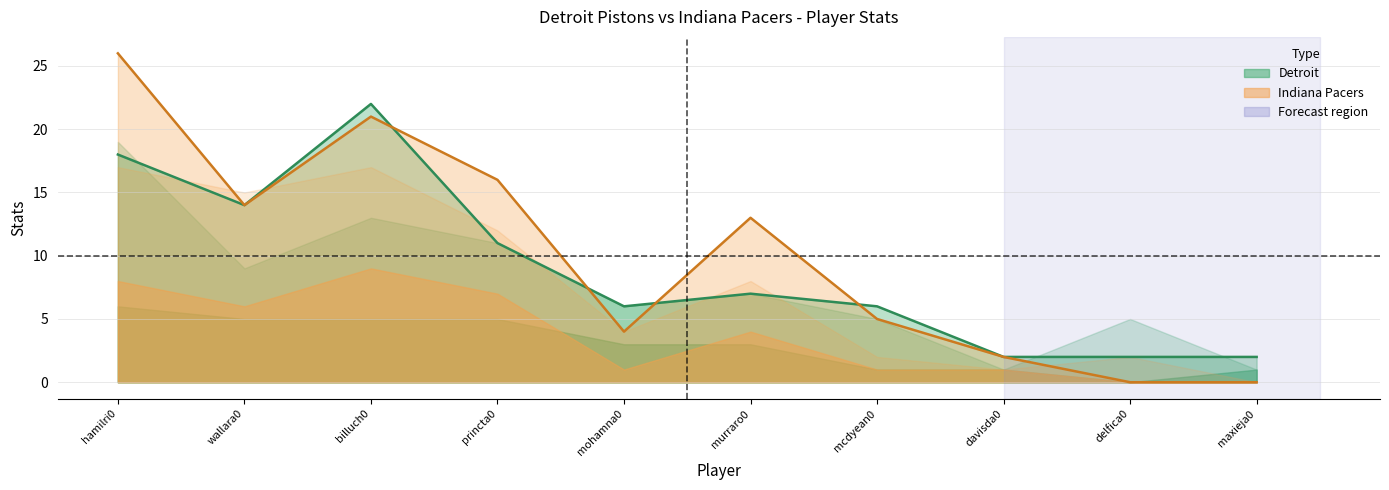

Where is the first local minimum for Indiana PTS line?

wallara0